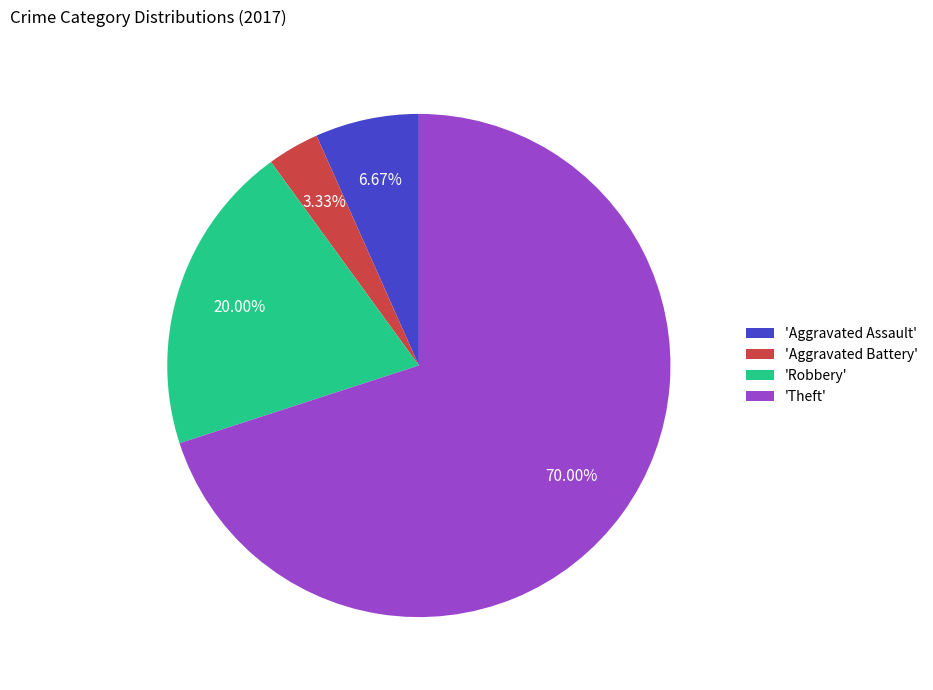

Is there any slice that represents more than half of the pie?

Yes